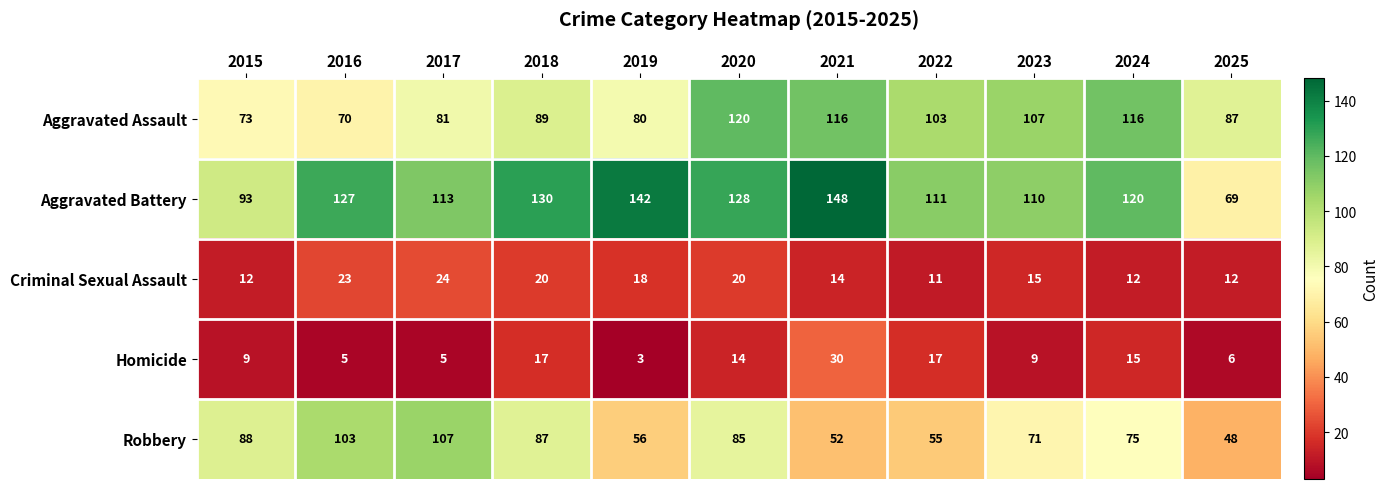

The value of Aggravated Assault at 2025 is 121. True or false?

False